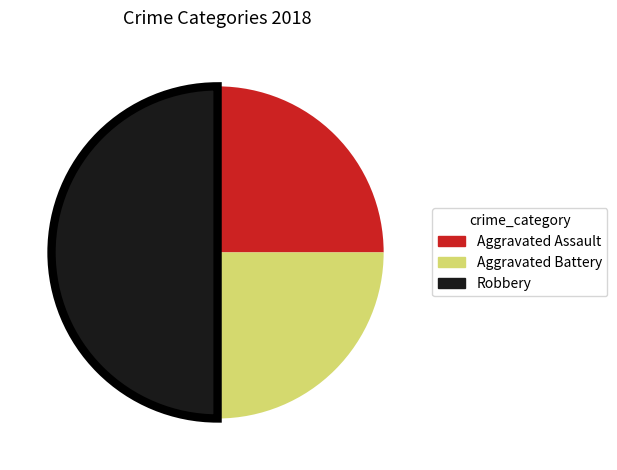

Is Aggravated Battery the majority of the pie?

No